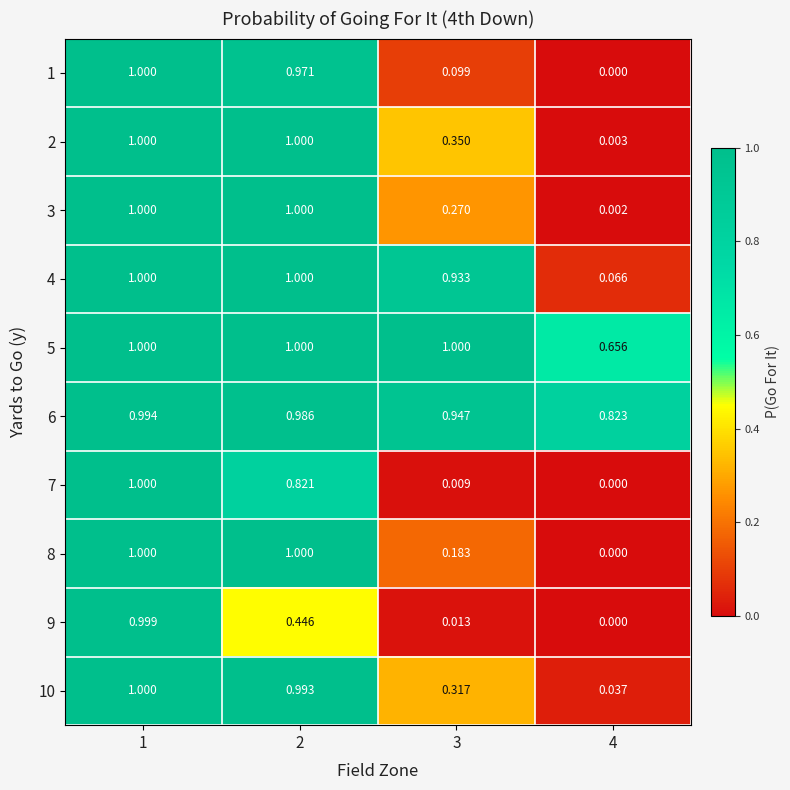

What is the total value across all series at 3?

4.1